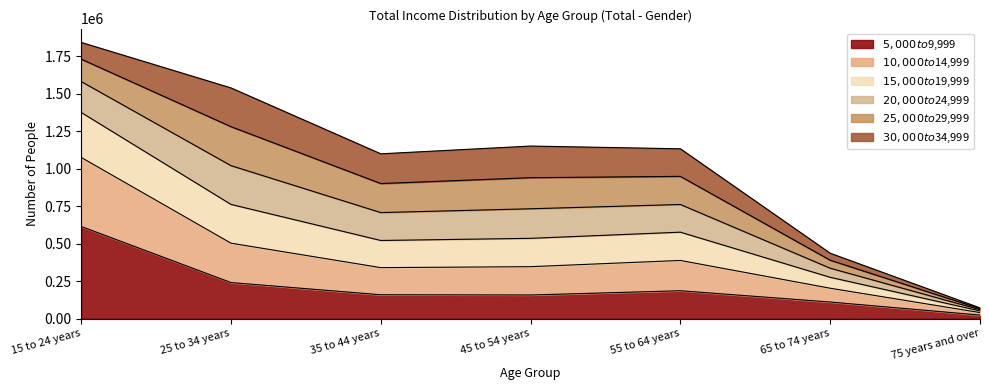

At which category is the sum across all series the highest?

15 to 24 years